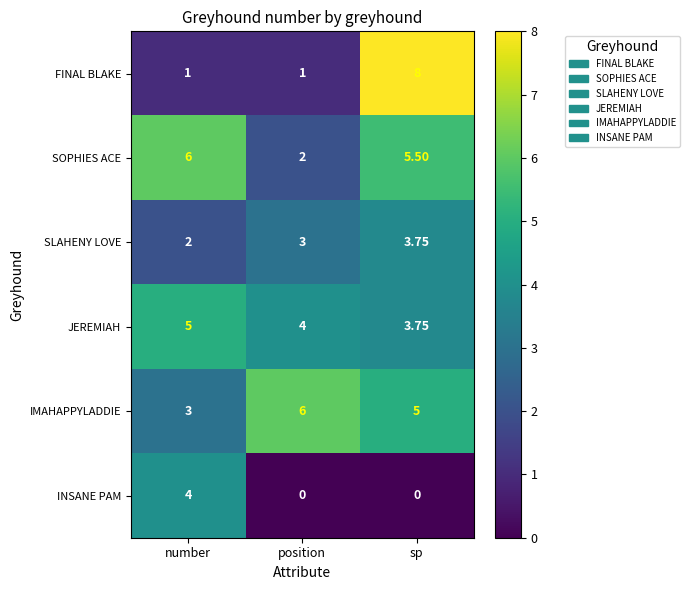

At which label is SOPHIES ACE closest to 4?

sp